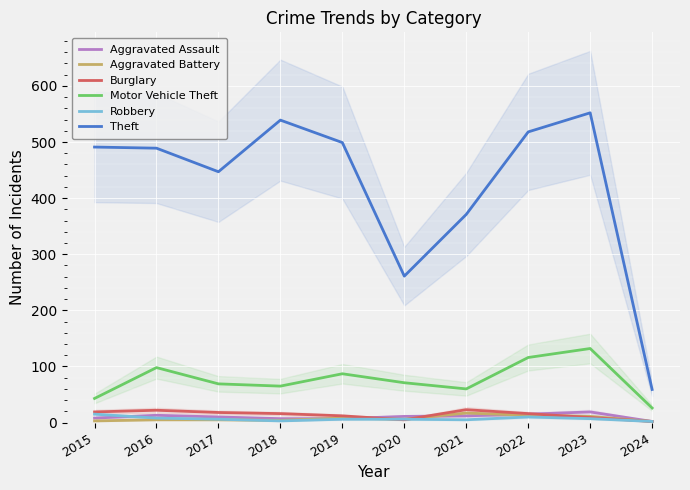

Which series has the largest total across all categories?

Theft